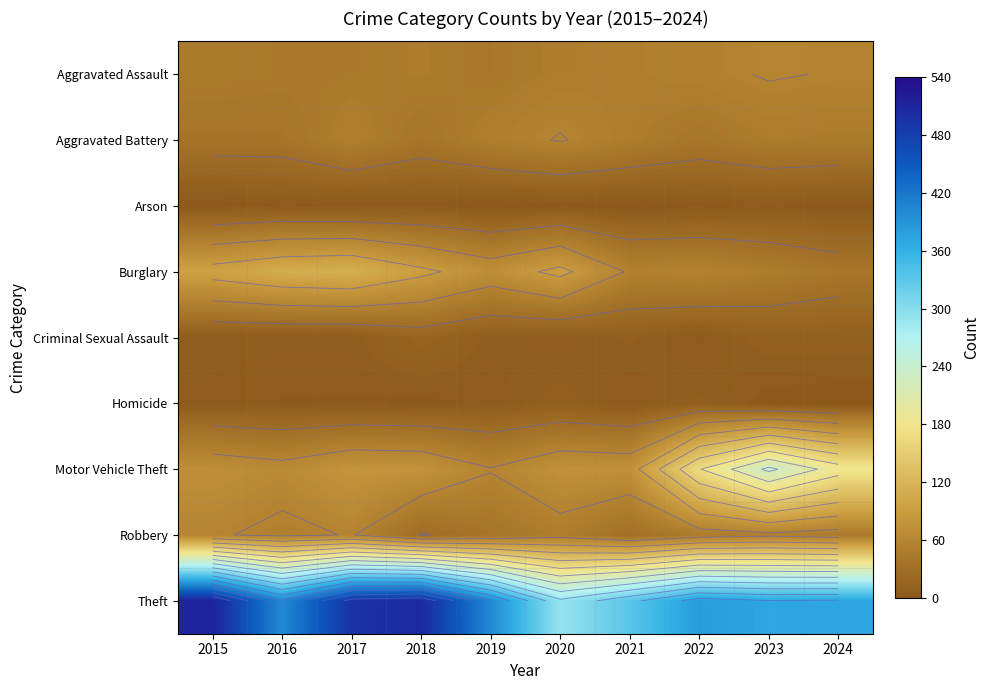

The Robbery series shows 27 at 2022. True or false?

False